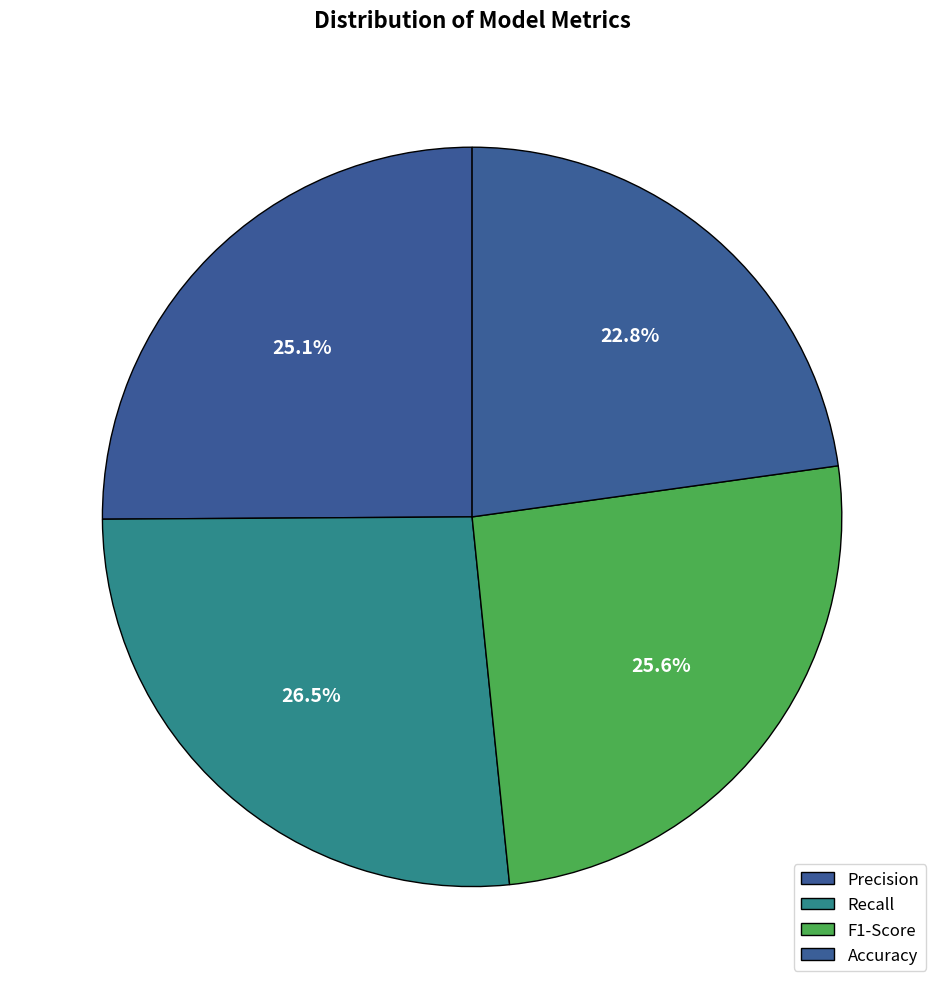

How many segments does this pie chart have?

4